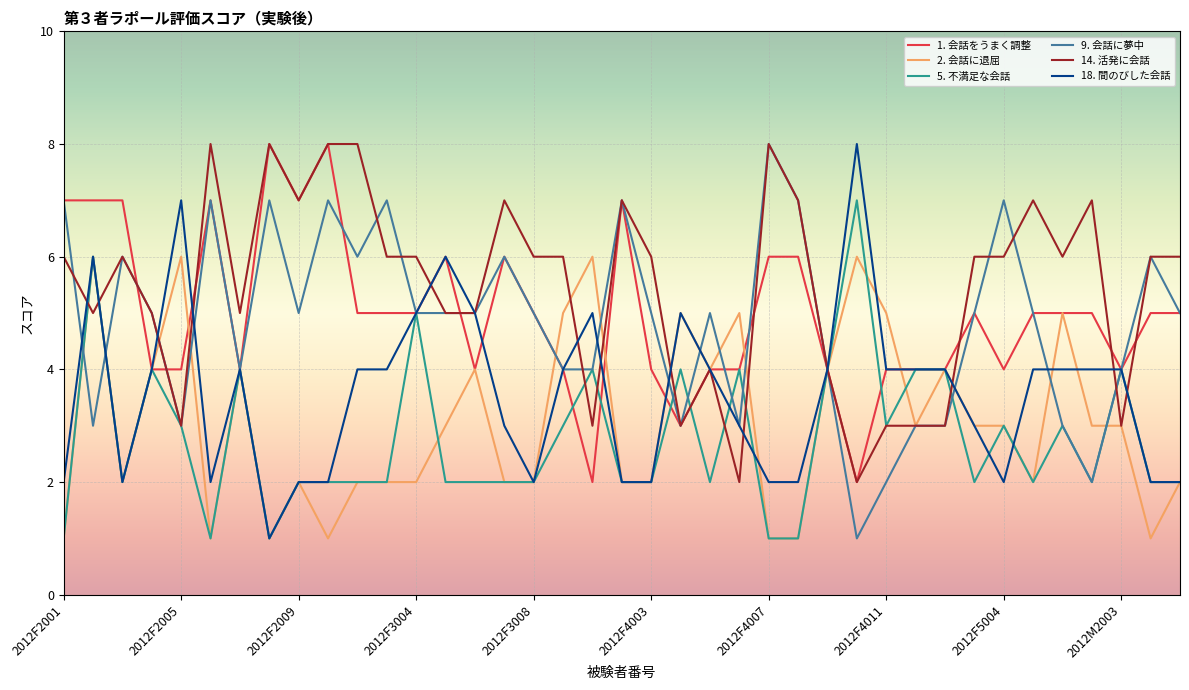

What is the greatest value displayed?

8